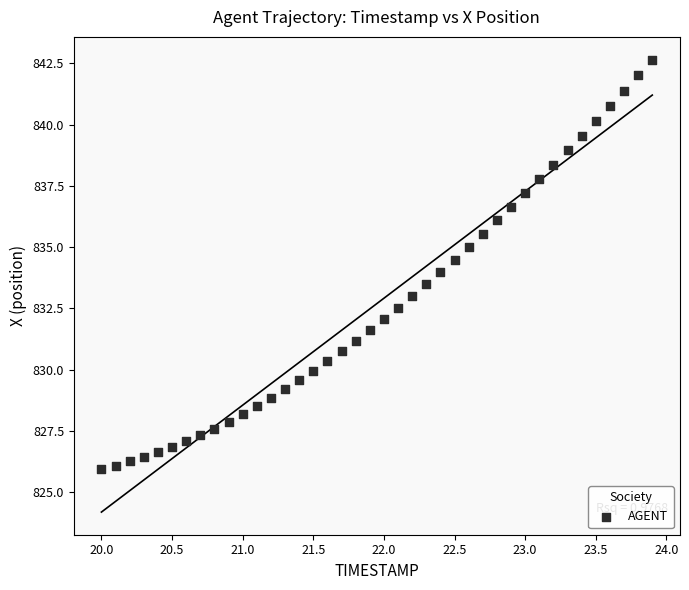

What is the range of Y values (max minus min)?

16.7